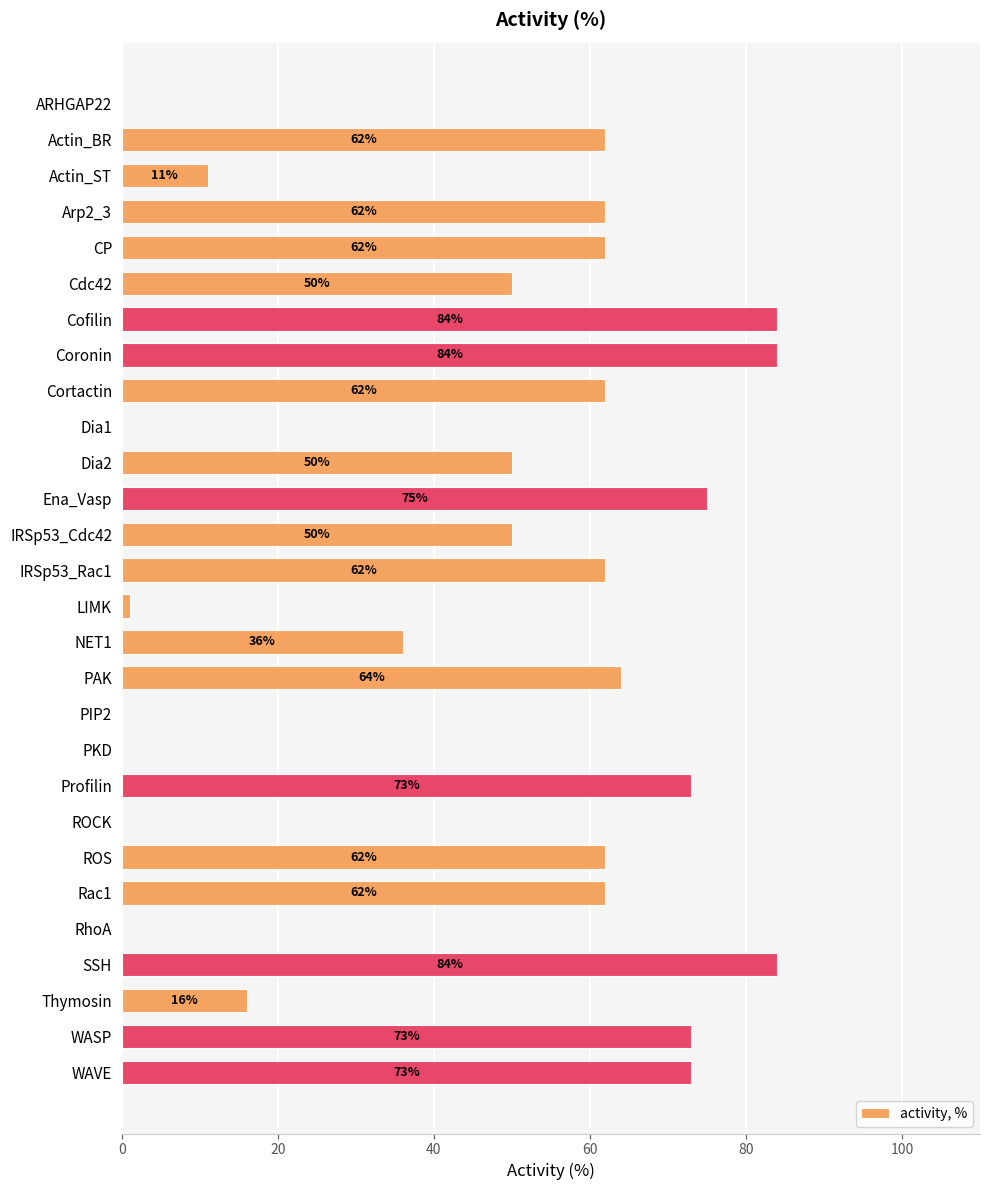

The chart shows a value of 62 at Cortactin. True or false?

True